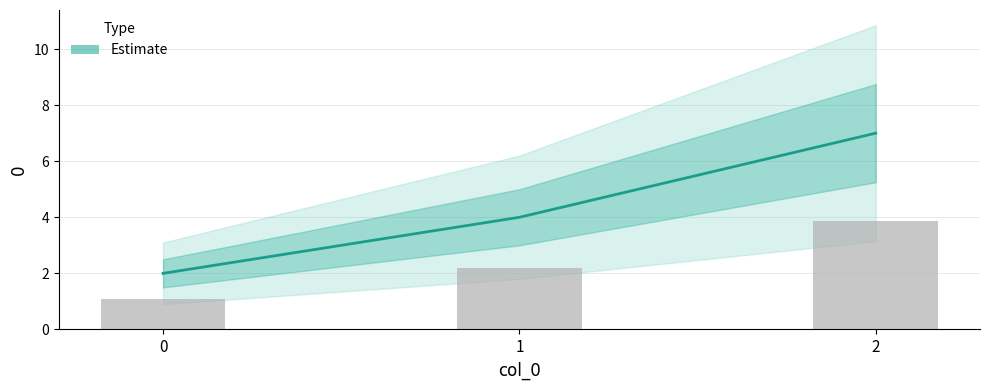

What is the change in value from 0 to 1?

+2